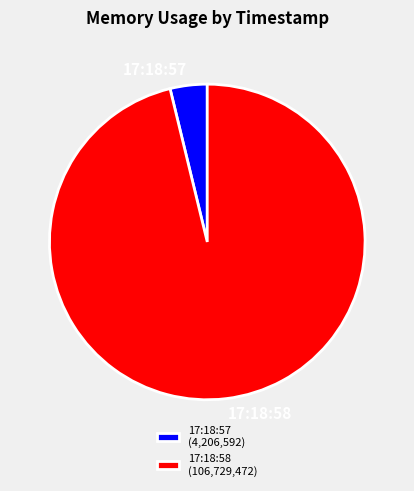

Which has a higher value, 17:18:57 or 17:18:58?

17:18:58